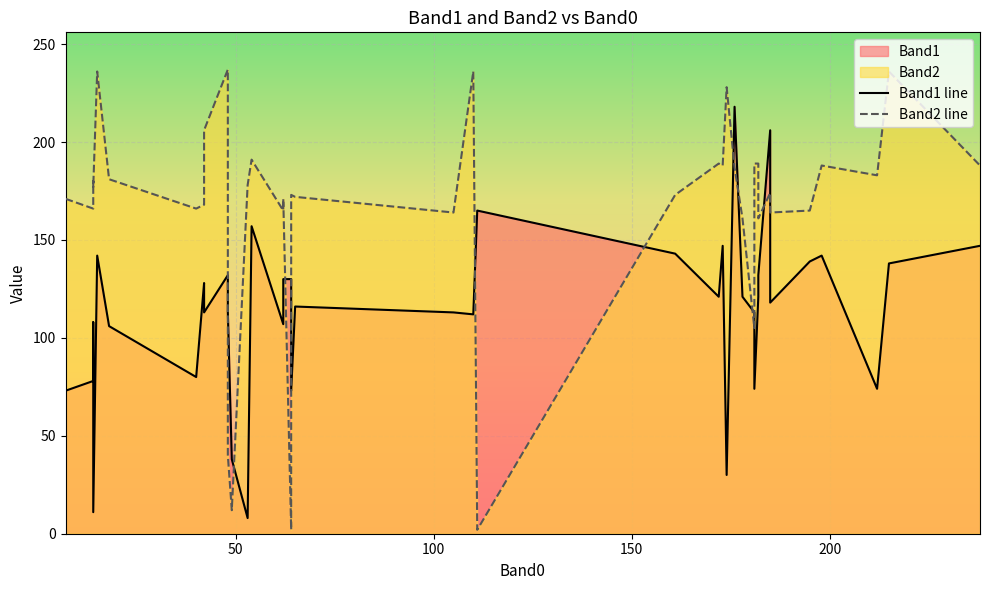

Reading left to right, transcribe all the data shown in this chart.

Band1 line: 73	78	108	11	142	106	80	128	118	113	132	113	38	8	157	107	130	130	73	116	113	112	165	143	121	147	30	218	121	113	74	121	132	206	118	139	142	74	138	147
Band2 line: 171	166	180	177	236	181	166	168	187	206	237	40	12	178	191	165	171	2	173	172	164	236	2	173	189	188	228	187	161	105	189	189	161	174	164	165	188	183	236	188